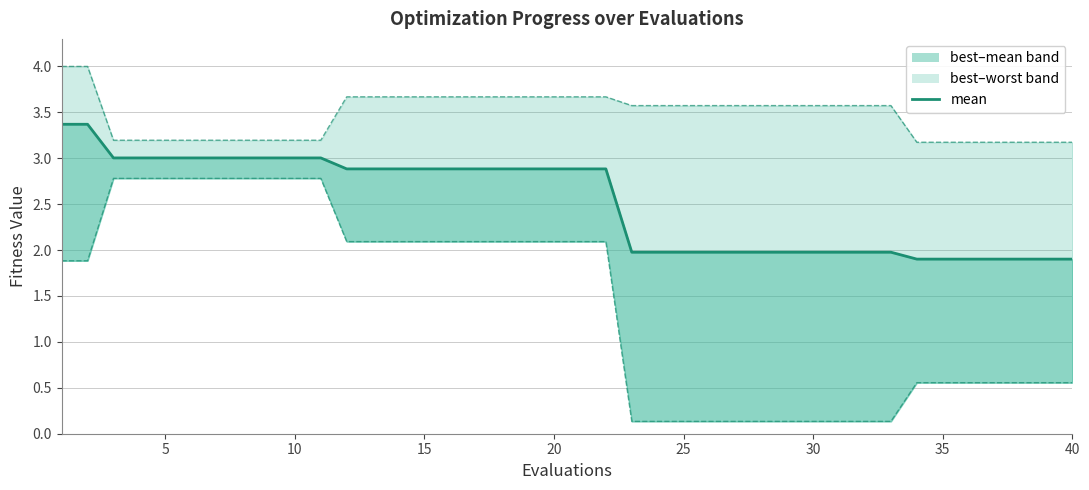

What is the change in value from 10 to 14?

-0.1